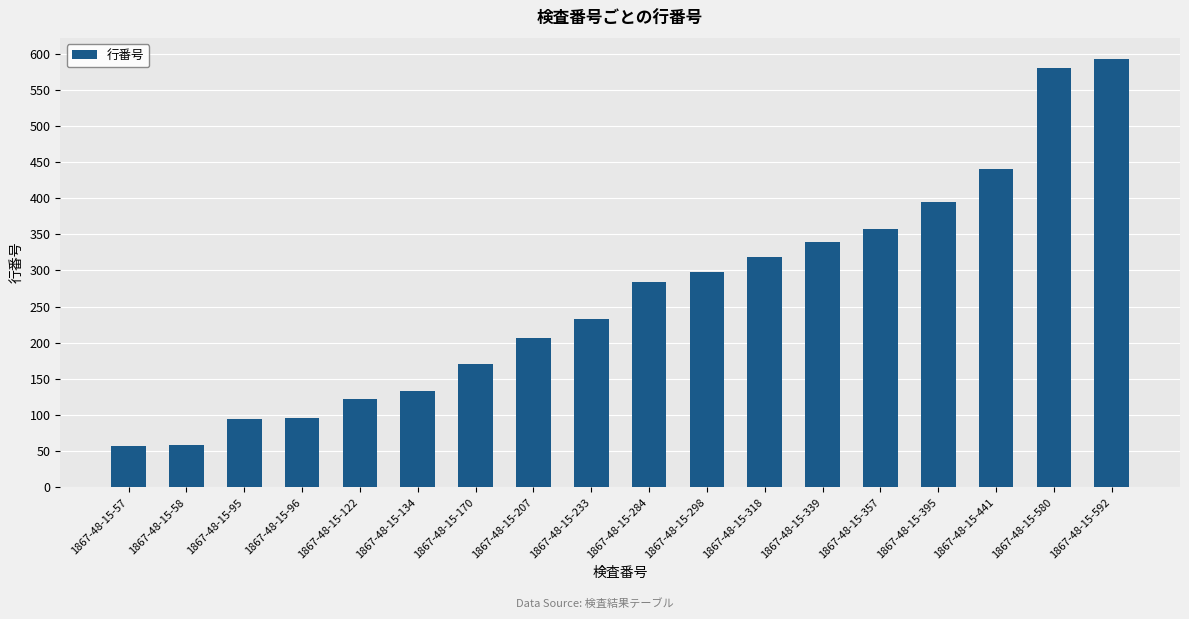

What is the value of the 14th bar from the left?

357